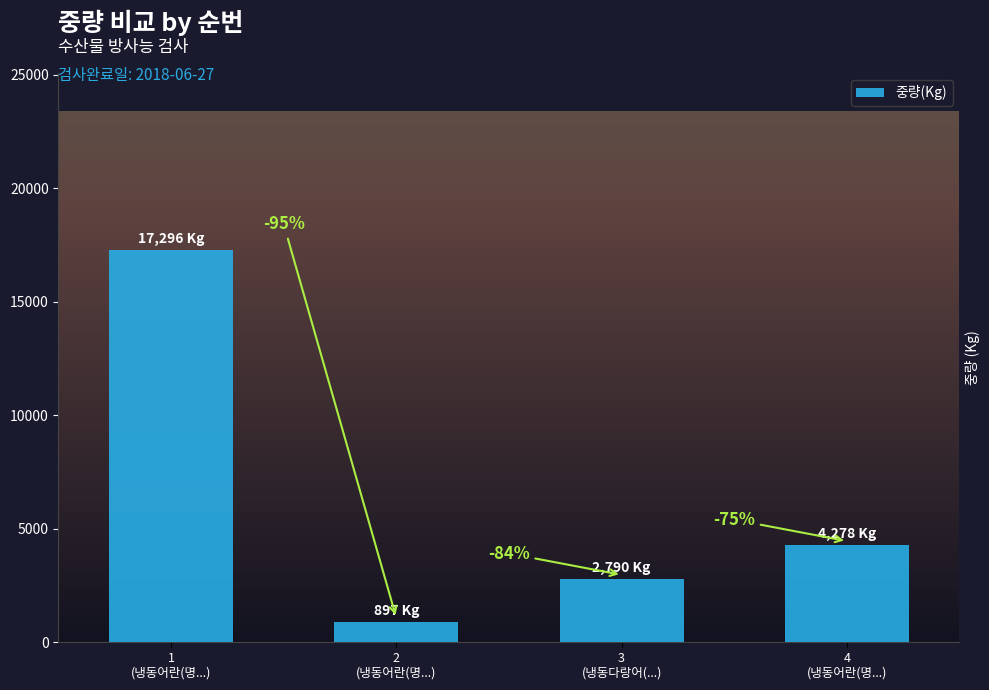

What is the change in value from 1
(냉동어란(명...) to 3
(냉동다랑어(...)?

-14506